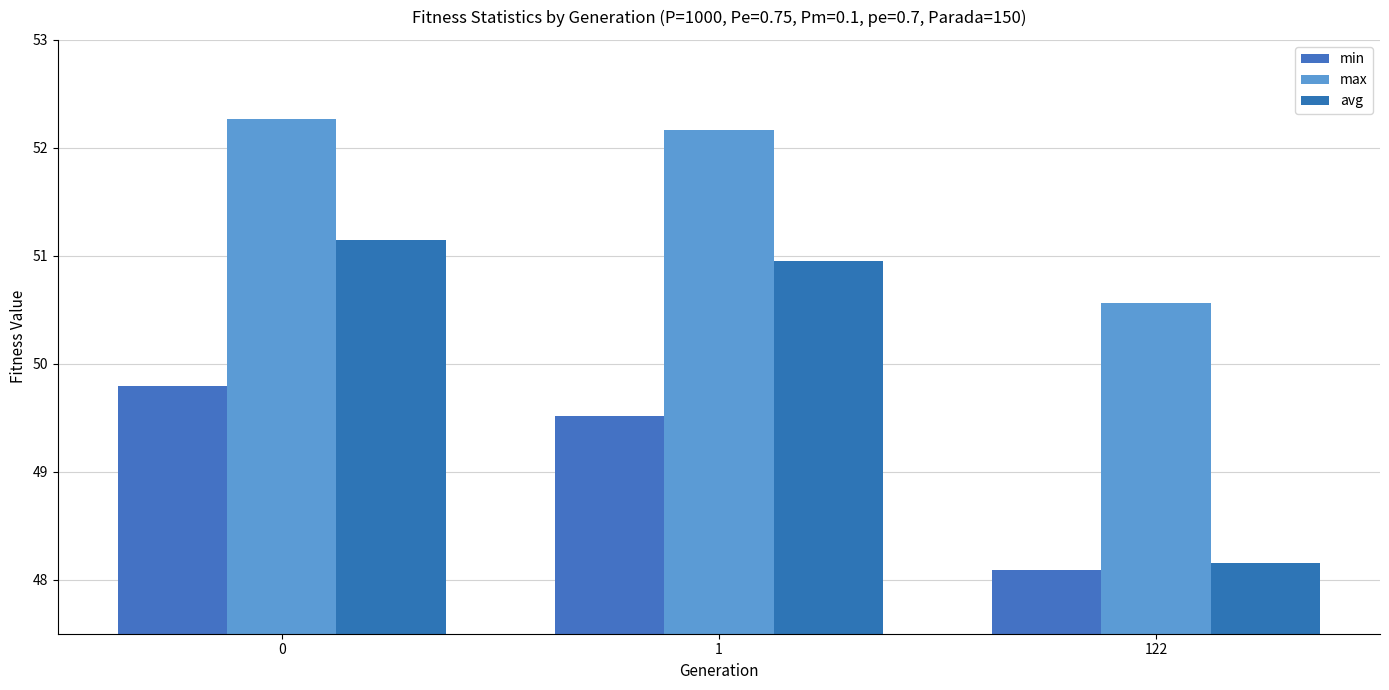

Is the value of max at 122 greater than the value of avg at 0?

No